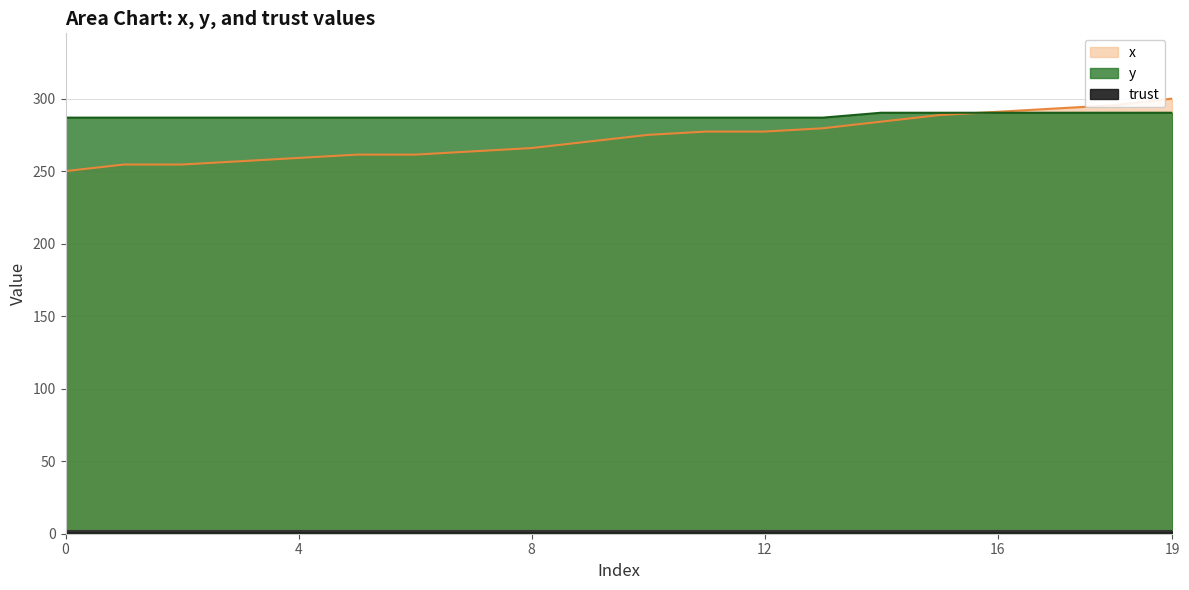

Where is x nearest to the value 275?

10